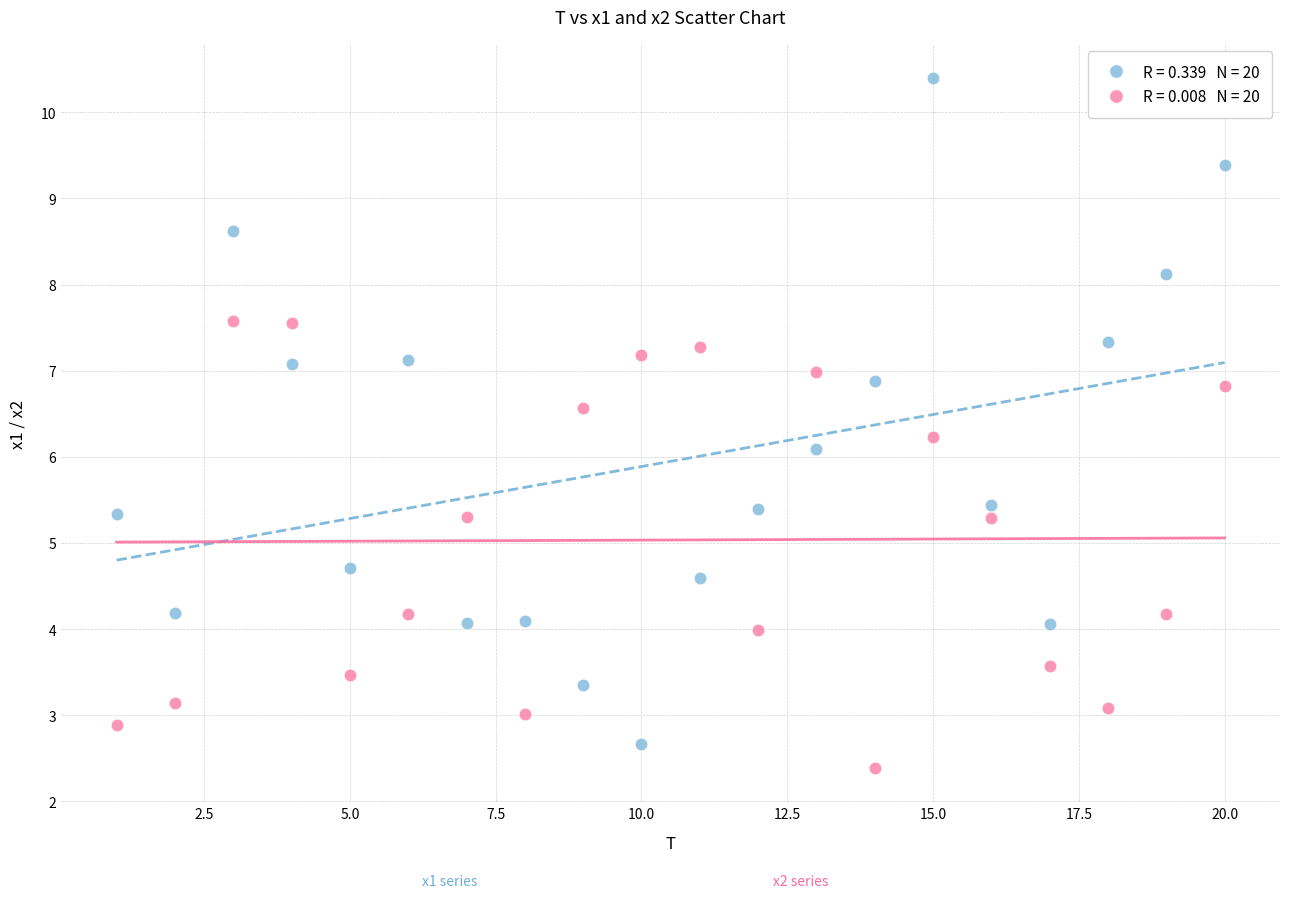

Across all data points, what is the range of X values (max minus min)?

19.0